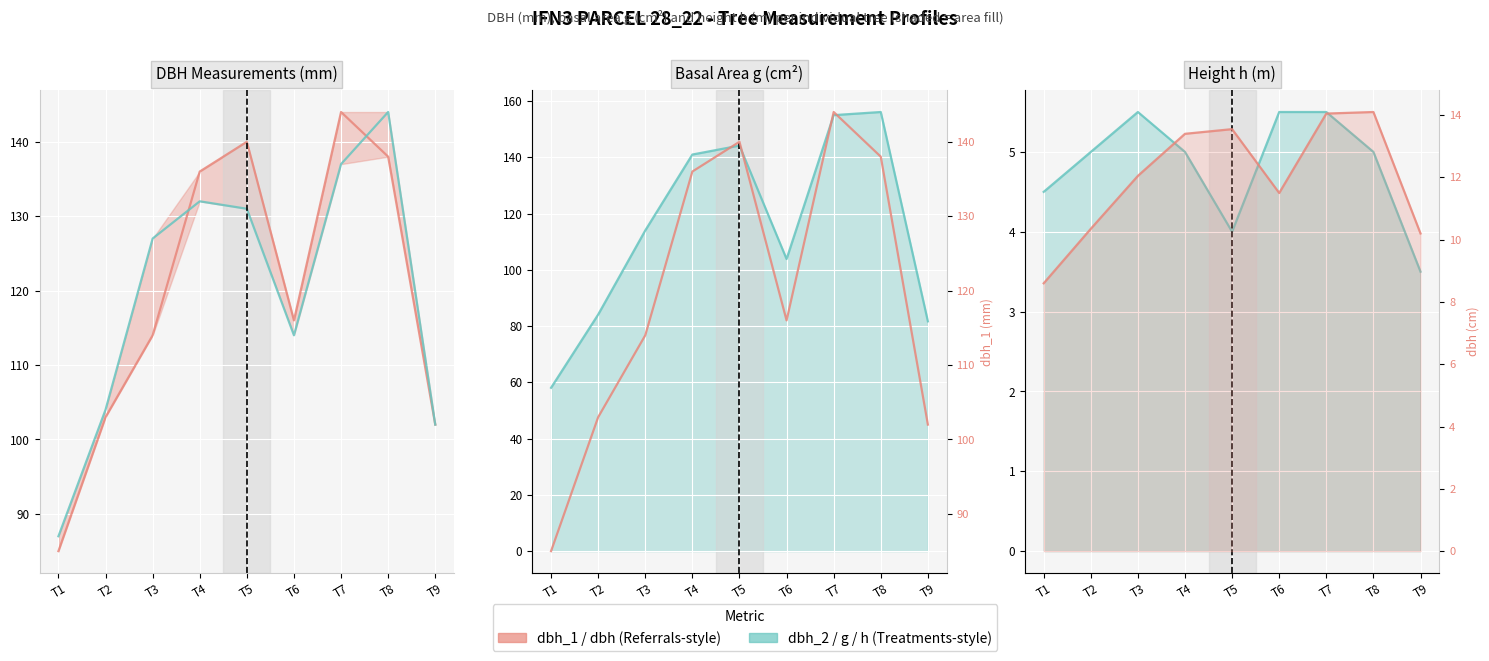

What is the lowest value of the h series?

3.5